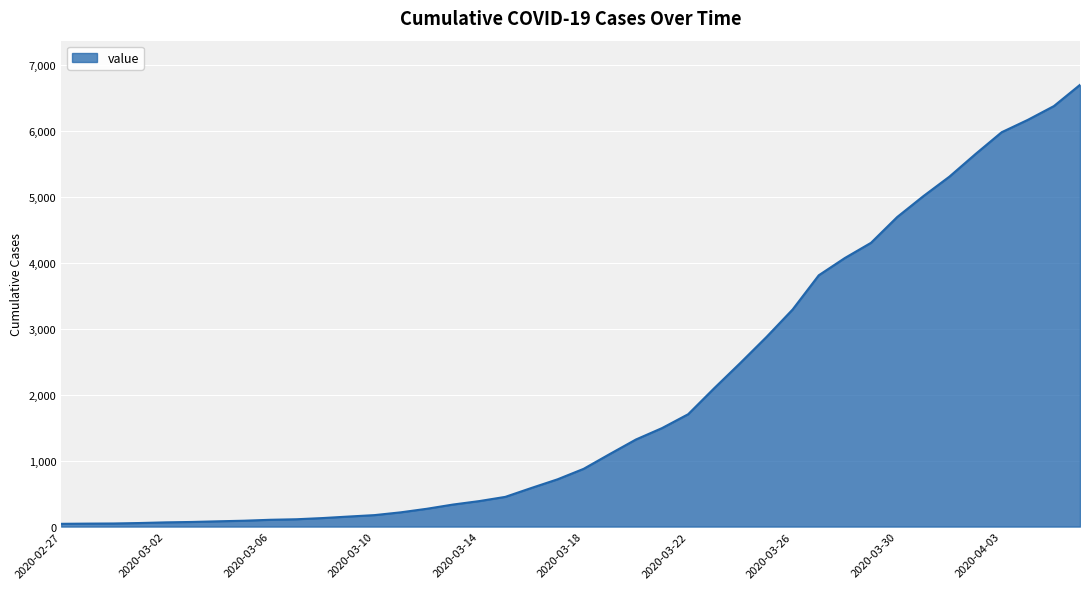

What is the maximum value shown in the chart?

6692